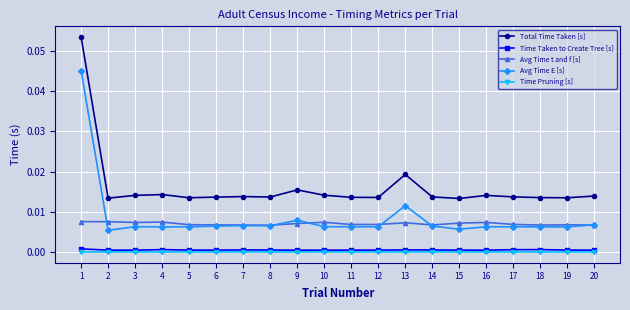

True or false: Total Time Taken [s] and Time Taken to Create Tree [s] cross at least once.

False